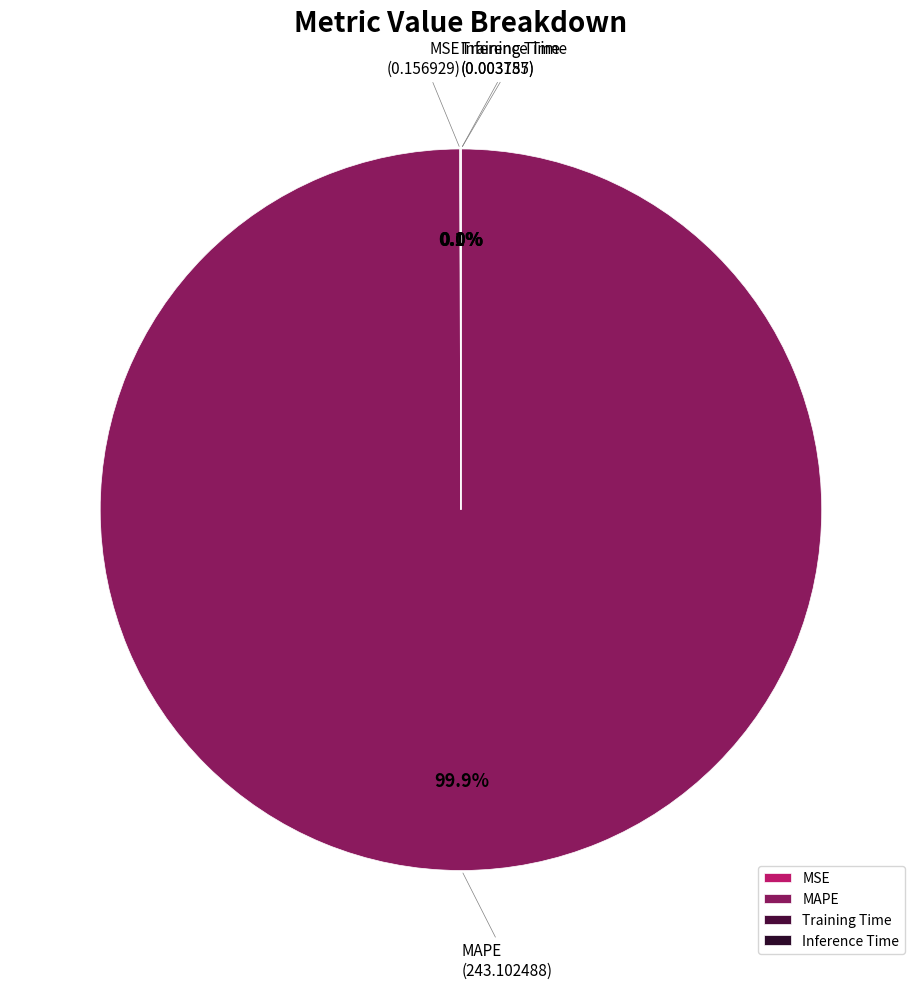

Which slice is the largest?

MAPE